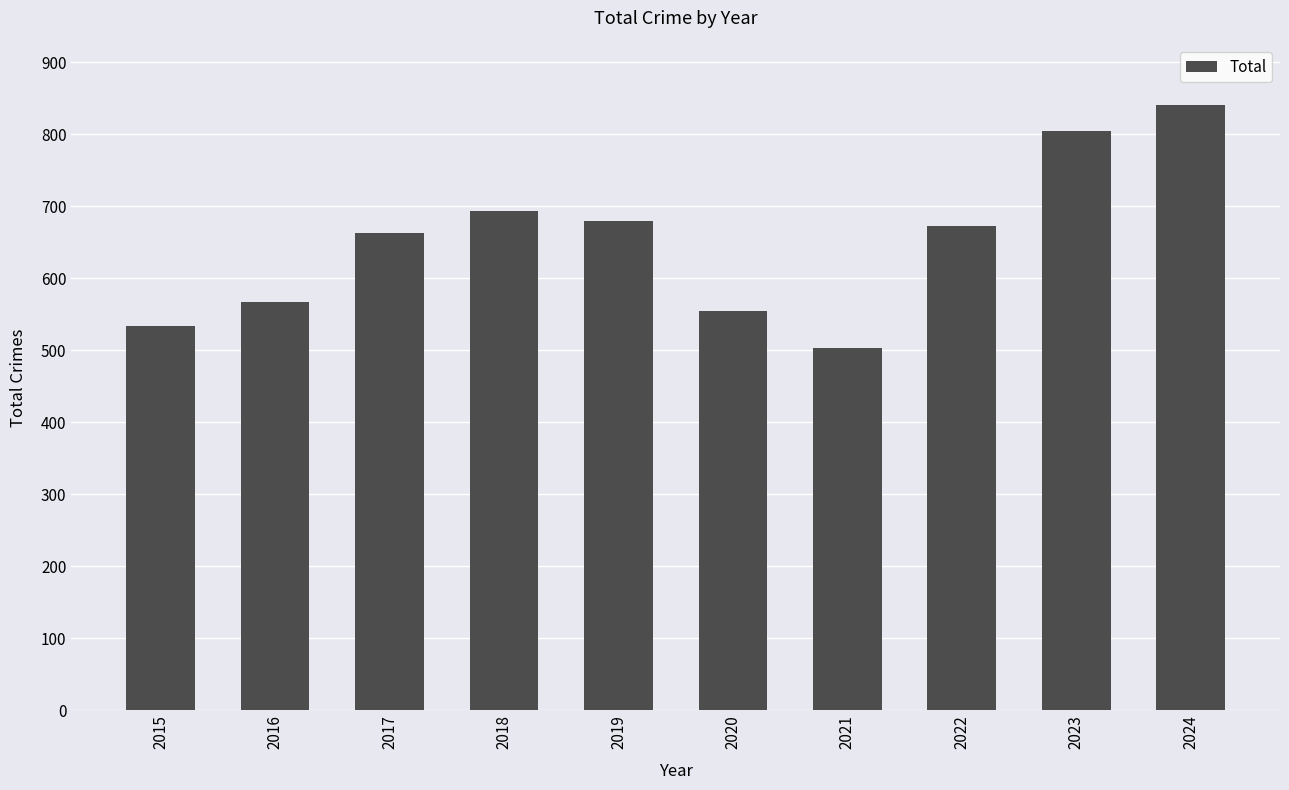

What is the value of the 6th bar from the left?

554